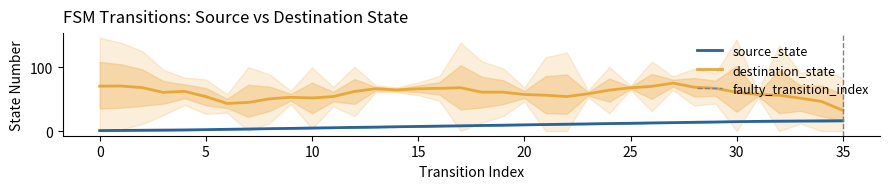

What is the greatest value displayed?

121